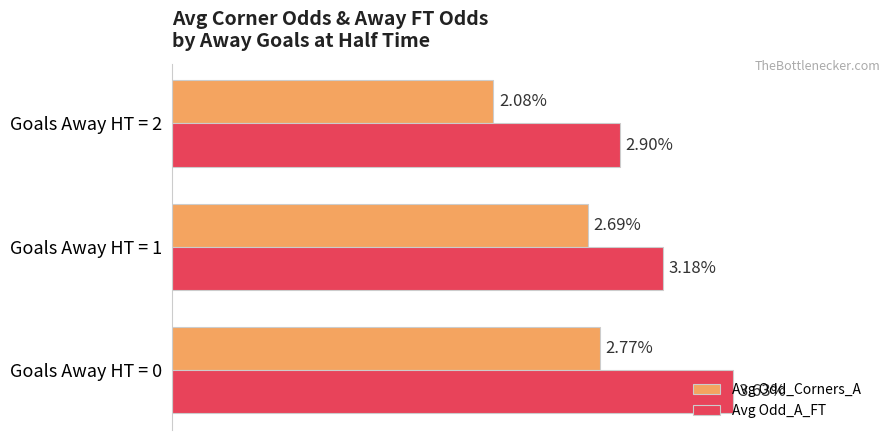

List the labels in order of Avg Odd_Corners_A value, largest first.

Goals Away HT = 0, Goals Away HT = 1, Goals Away HT = 2